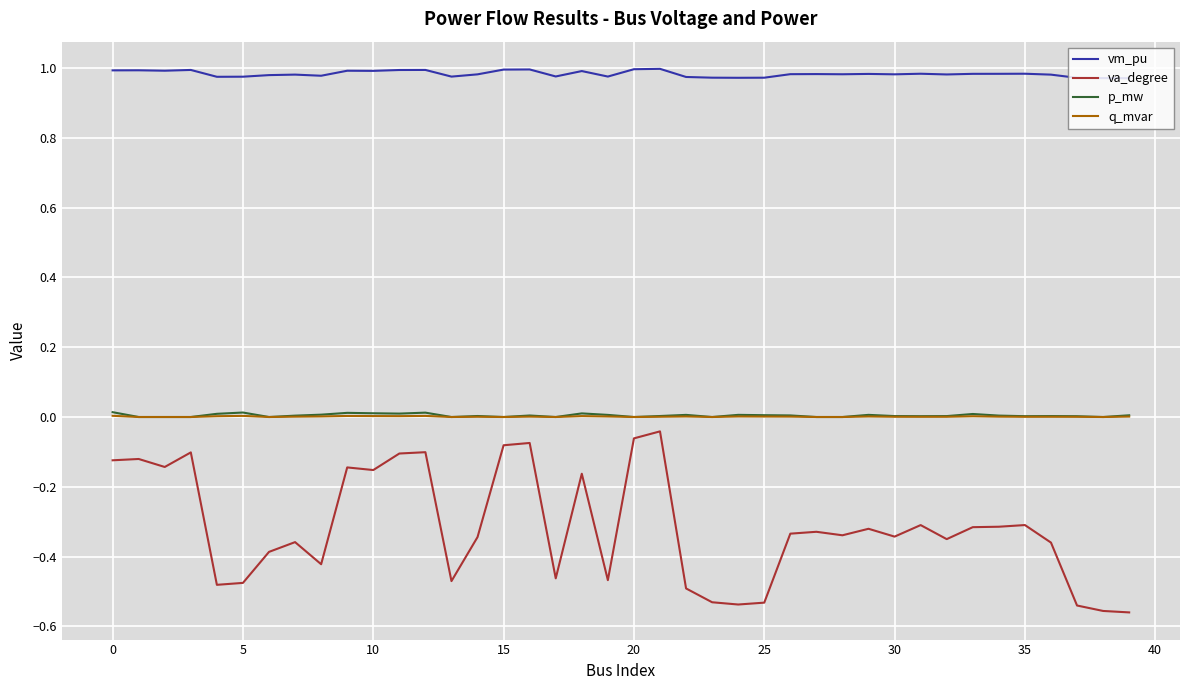

Which series has the largest total across all categories?

vm_pu